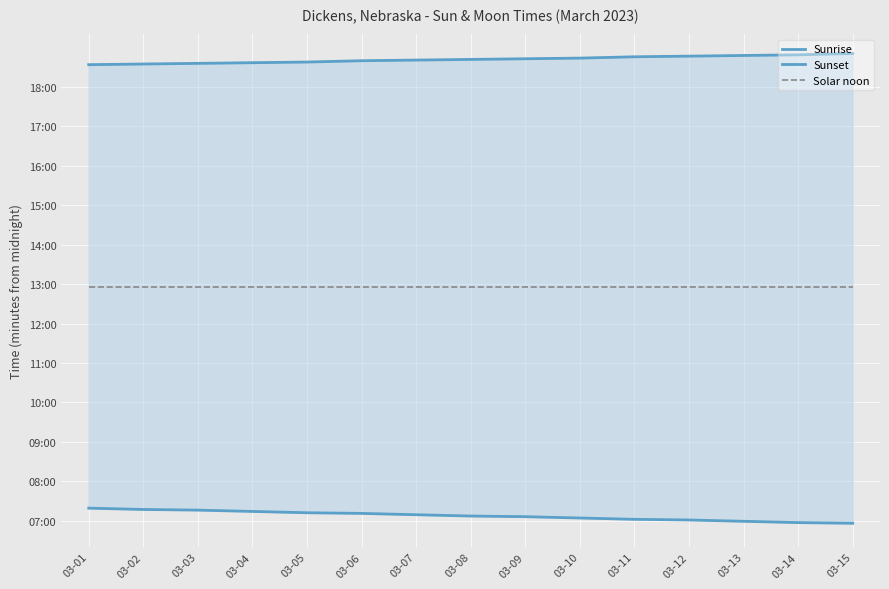

What is the value of the Sunrise point at the 4th from the left?

434